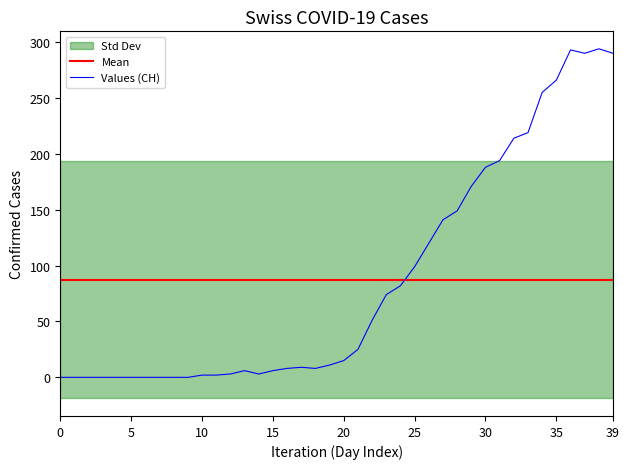

What is the maximum value for Values (CH)?

294